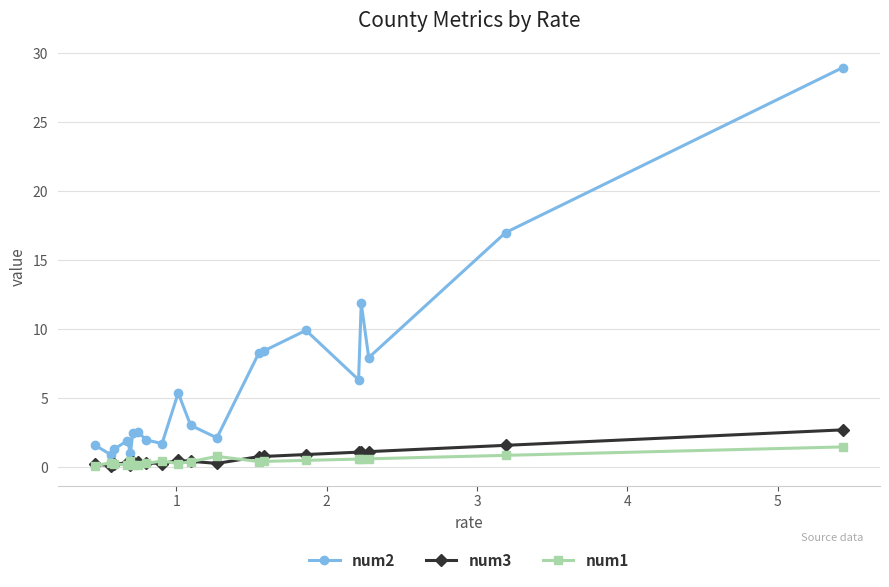

Does the chart display data point markers on the line(s)?

Yes